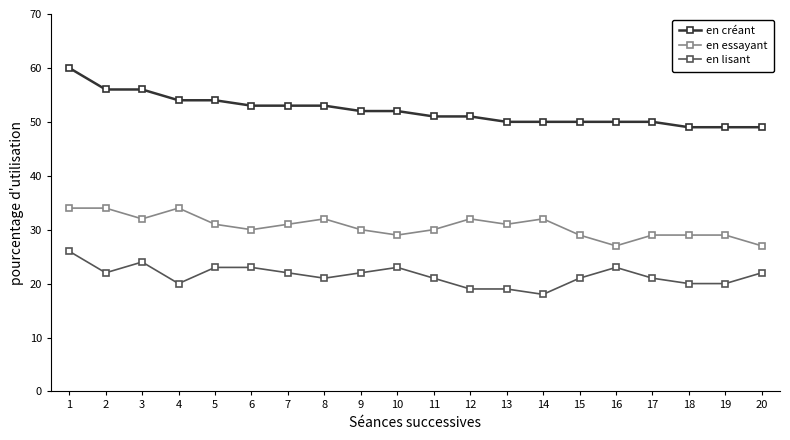

At which category does en lisant reach its first local peak?

3